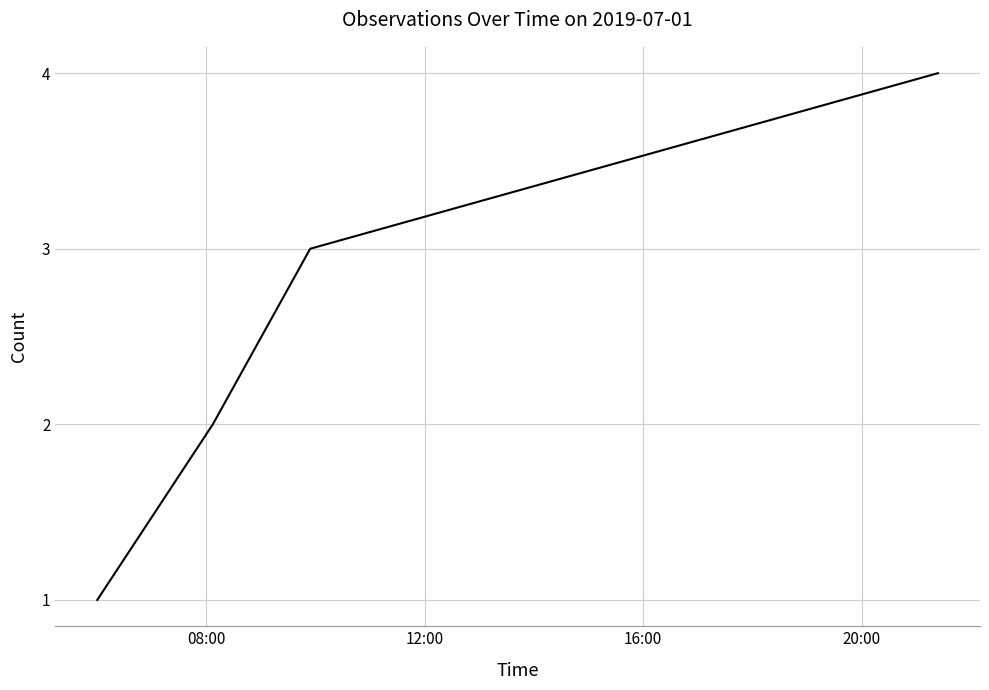

What is the difference between the maximum and minimum values?

3